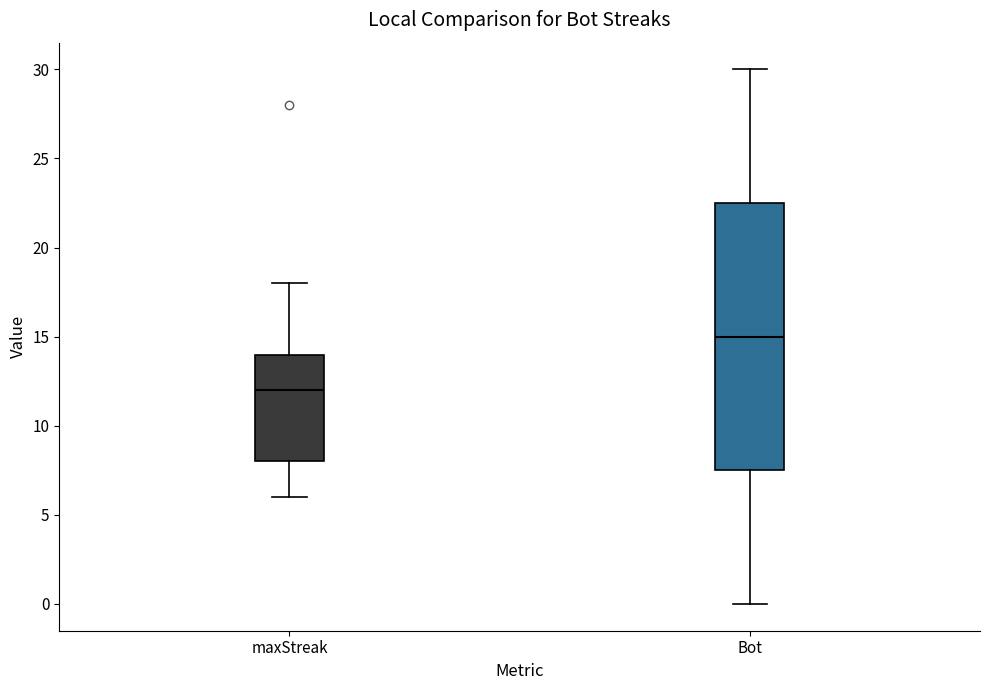

Reading left to right, transcribe this box plot: for each box, give where its median line is, the range the box spans, and where its two whiskers end, as read against the y-axis. The values are not printed on the chart, so give them approximately, as read against the axis.

maxStreak: median 12.0, box 8.0 to 14.0, whiskers 6.0 to 18.0
Bot: median 15.0, box 7.5 to 22.5, whiskers 0.0 to 30.0